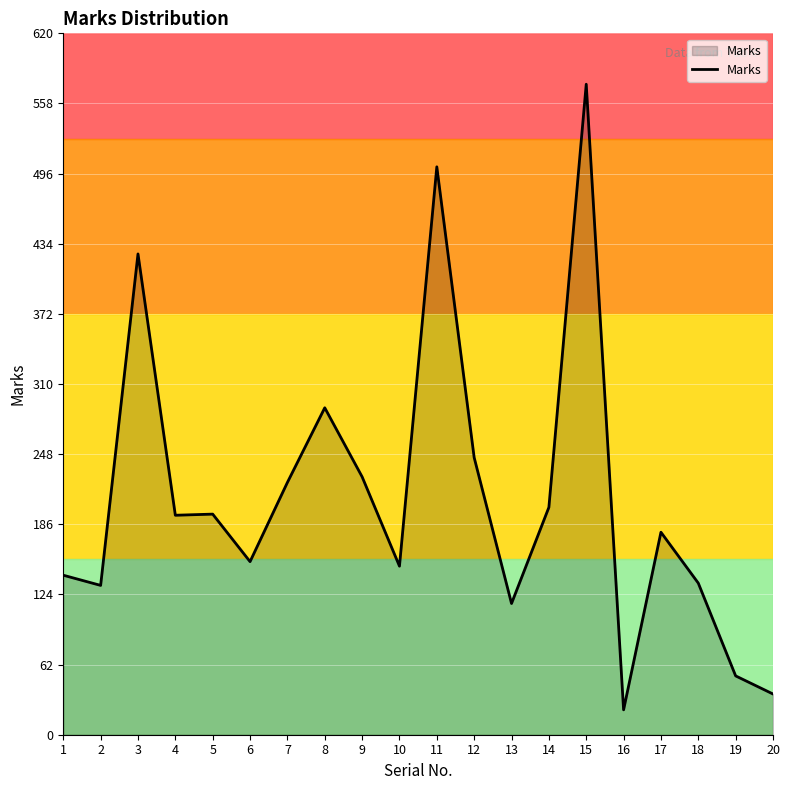

What is the smallest value displayed?

22